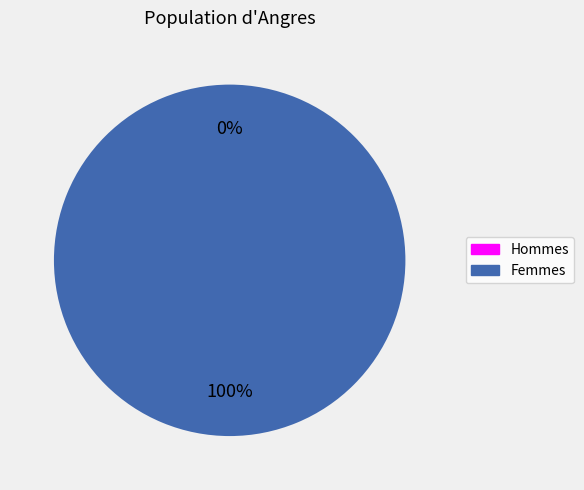

Is it true that 1632832883 is 0% of the pie?

True